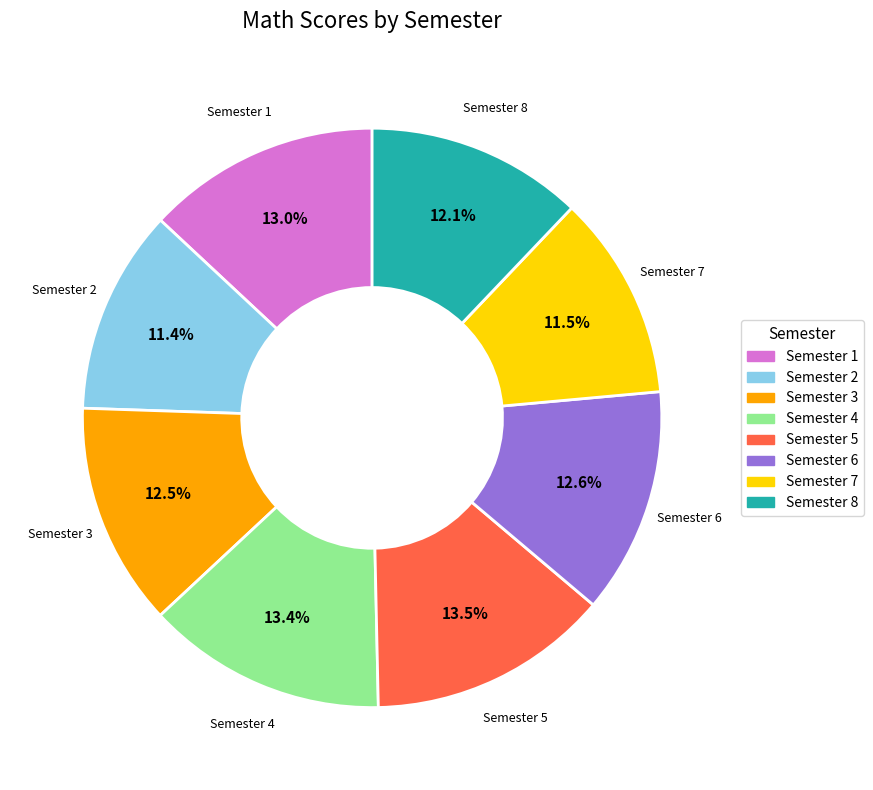

To the nearest percent, what is the combined percentage of Semester 1 and Semester 4?

26%